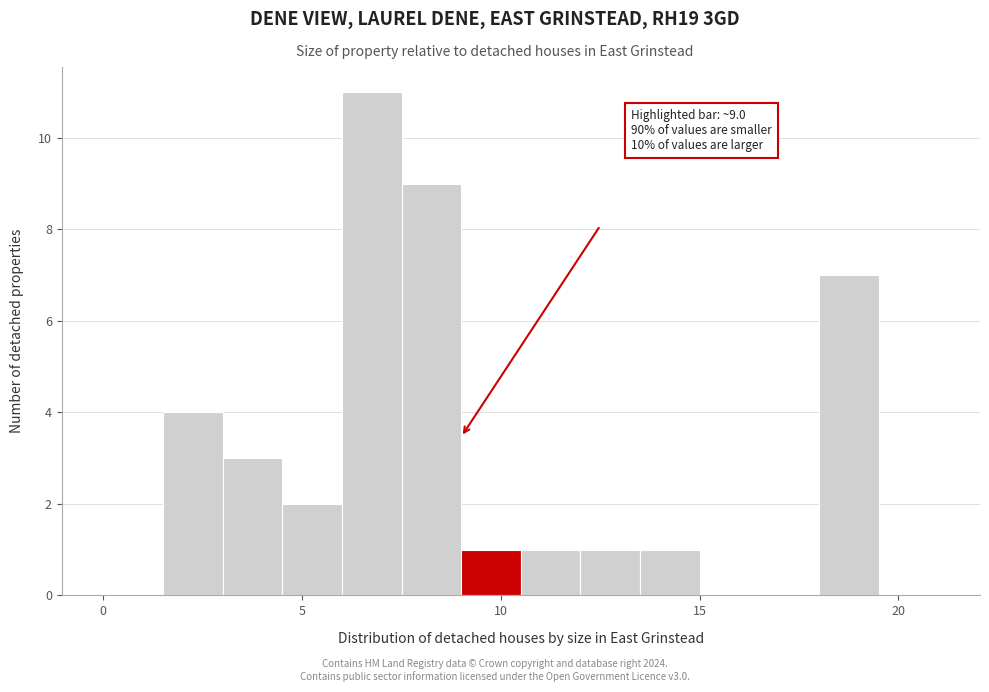

Around what value on the x-axis is the tallest bar? Give the approximate position of its centre, as read against the axis.

7.0